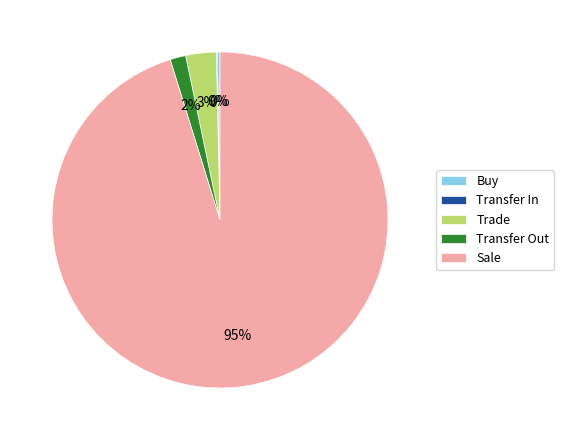

What percentage is the Sale slice, to the nearest percent?

95%